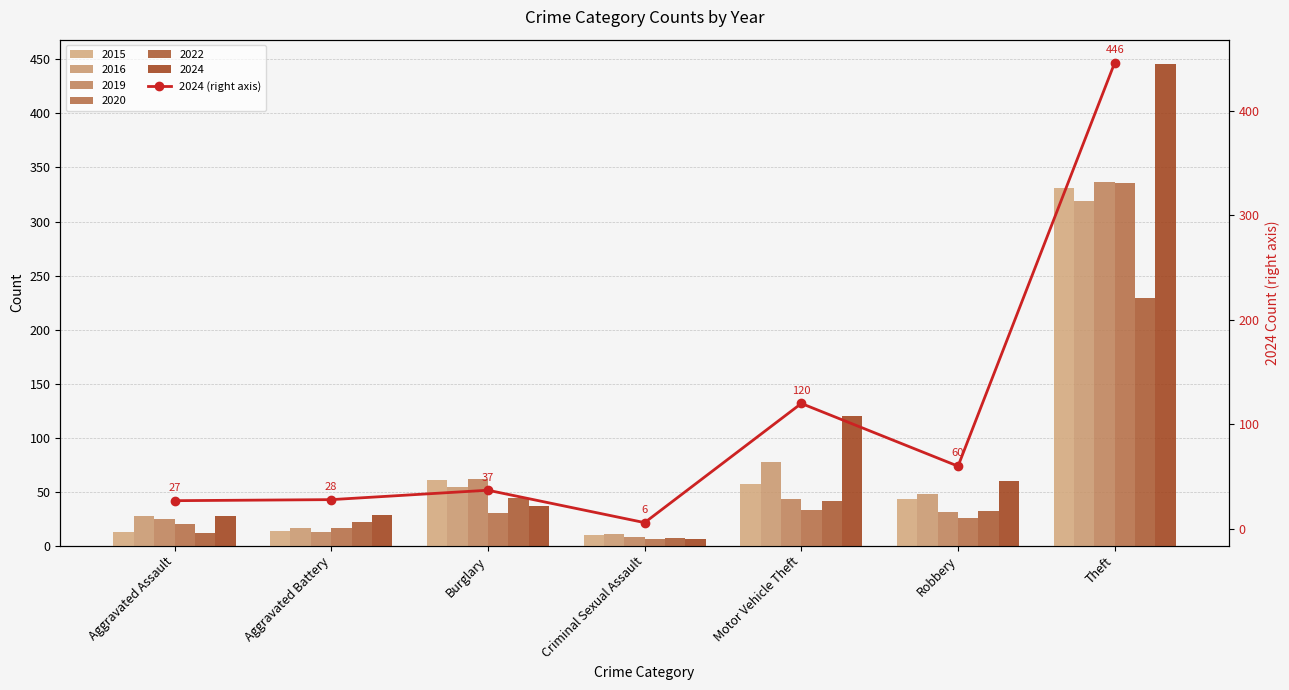

What is the ratio of the value at Motor Vehicle Theft to the value at Robbery?

2.0